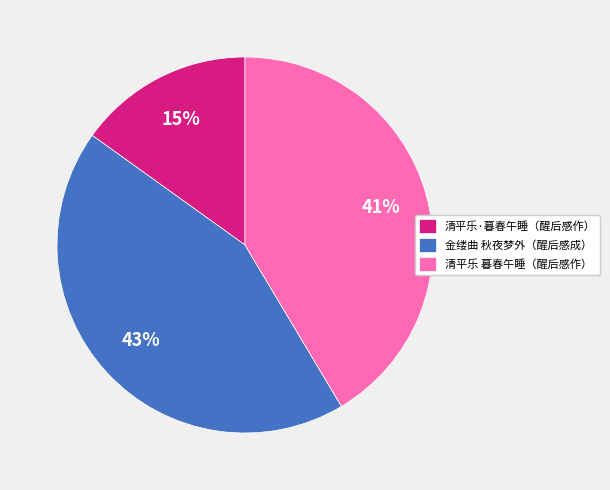

Approximately how many times larger is the value at 金缕曲 秋夜梦外（醒后感成） compared to 清平乐 暮春午睡（醒后感作）?

1.0